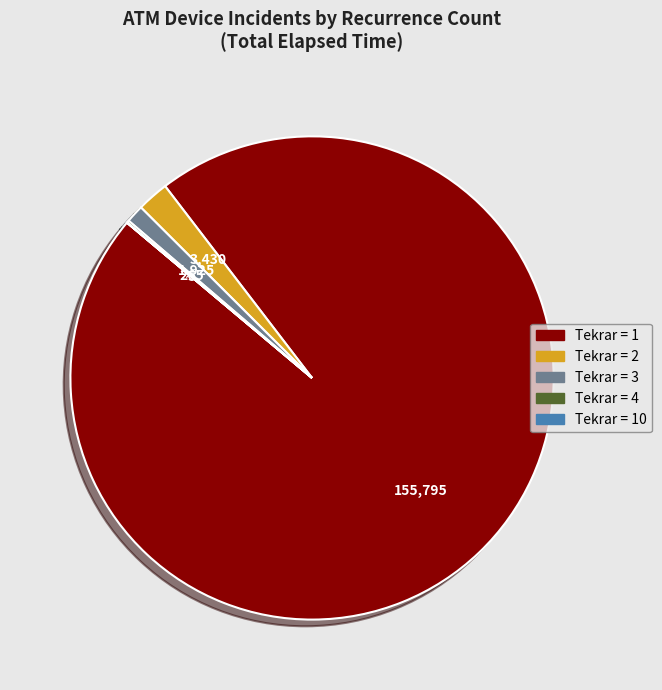

Is there a majority slice in this chart?

Yes